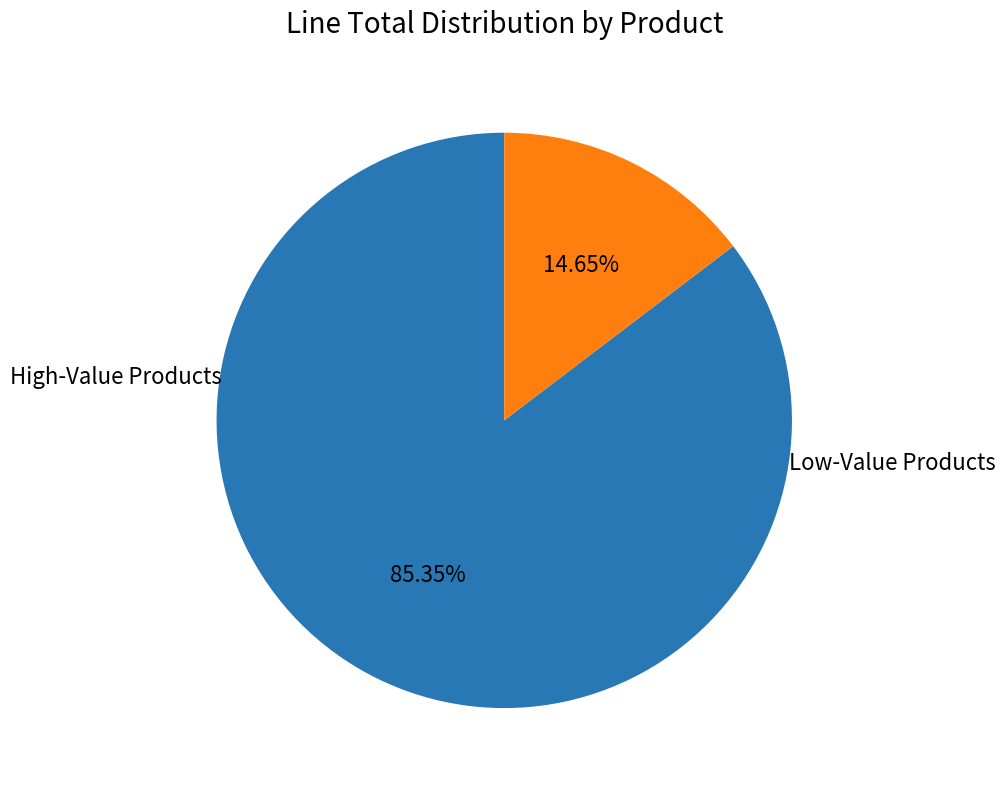

Does any single category account for the majority?

Yes